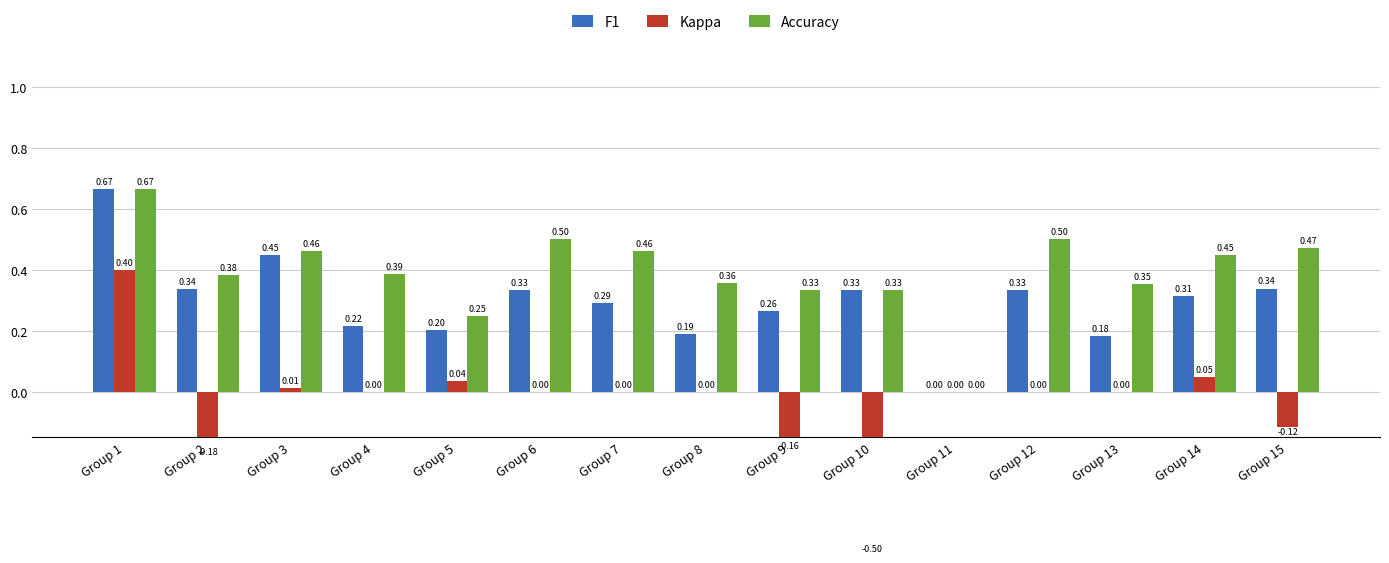

What is the difference between the maximum and minimum values in the Accuracy series?

0.7